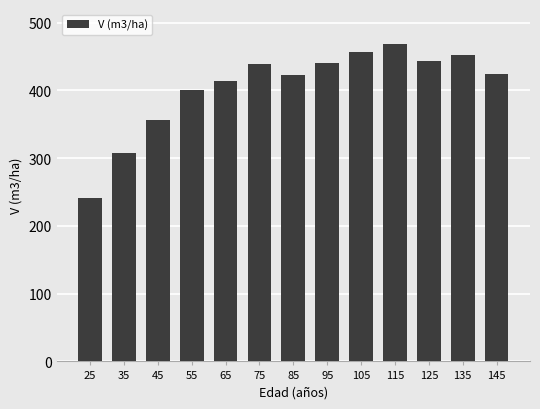

What is the value of the 8th bar from the left?

440.6